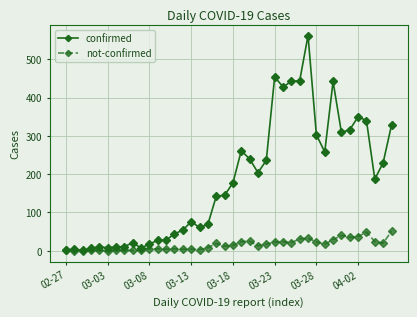

True or false: confirmed has more than 0 interior local peaks.

True